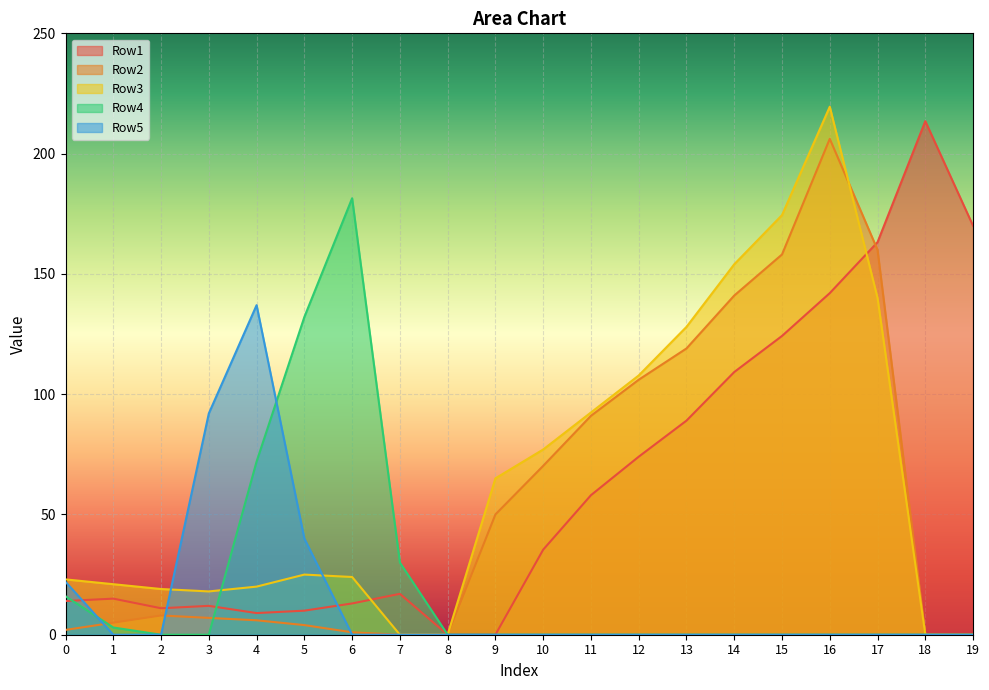

List the labels in order of Row2 value, largest first.

16, 17, 15, 14, 13, 12, 11, 10, 9, 2, 3, 4, 1, 5, 0, 6, 7, 8, 18, 19